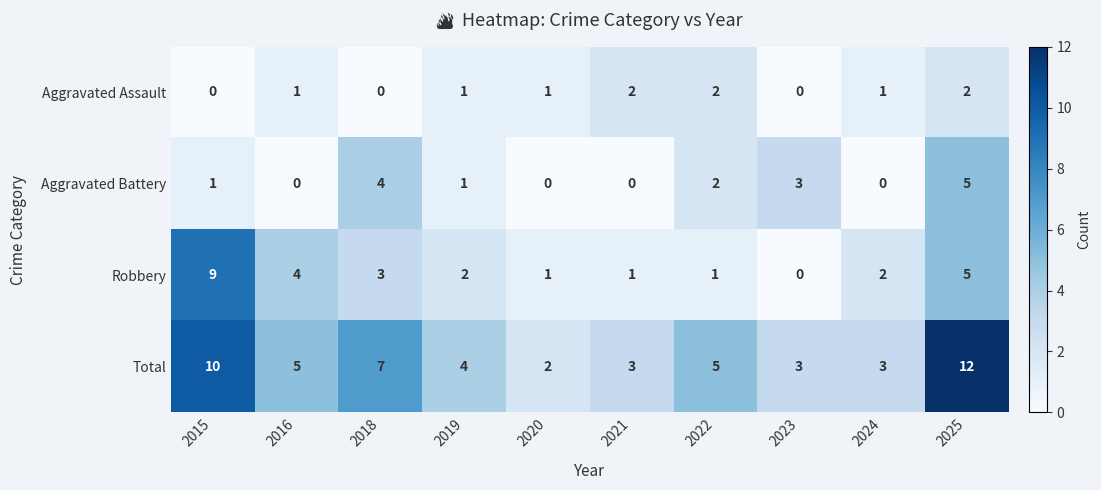

Between 2018 and 2020, which series saw the biggest shift?

Total